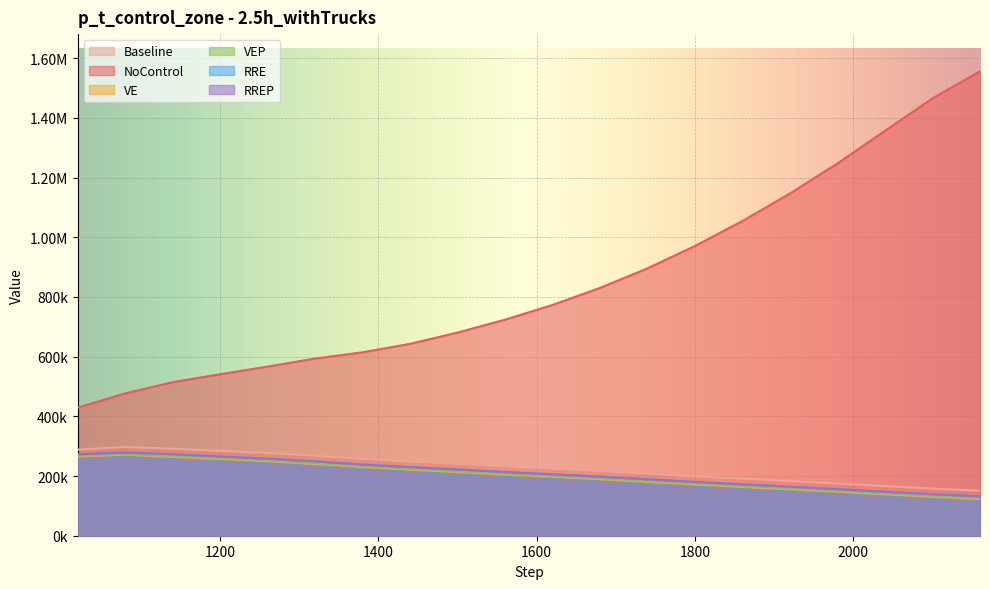

True or false: NoControl and Baseline intersect in this chart.

False